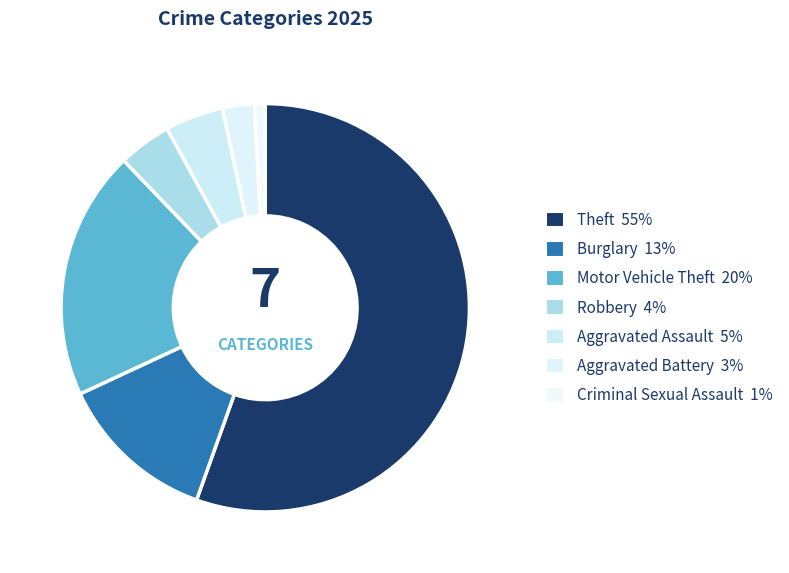

Which category has the smallest portion of the pie?

Criminal Sexual Assault